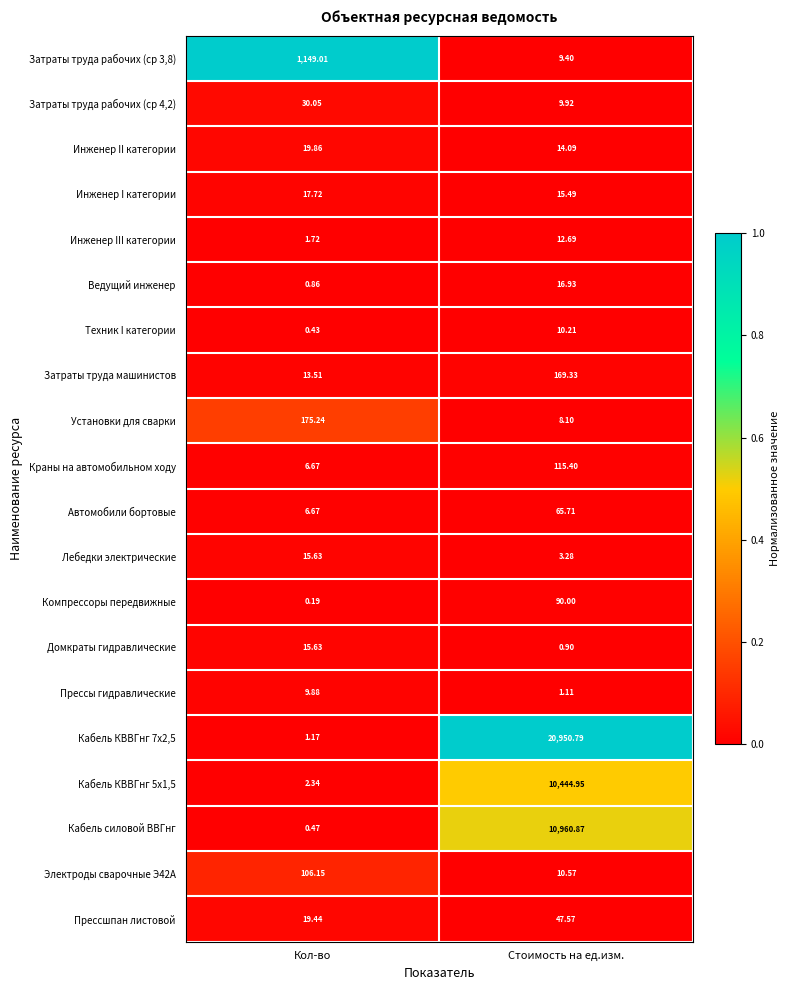

Rank the categories by Прессы гидравлические value from highest to lowest.

Кол-во, Стоимость на ед.изм.